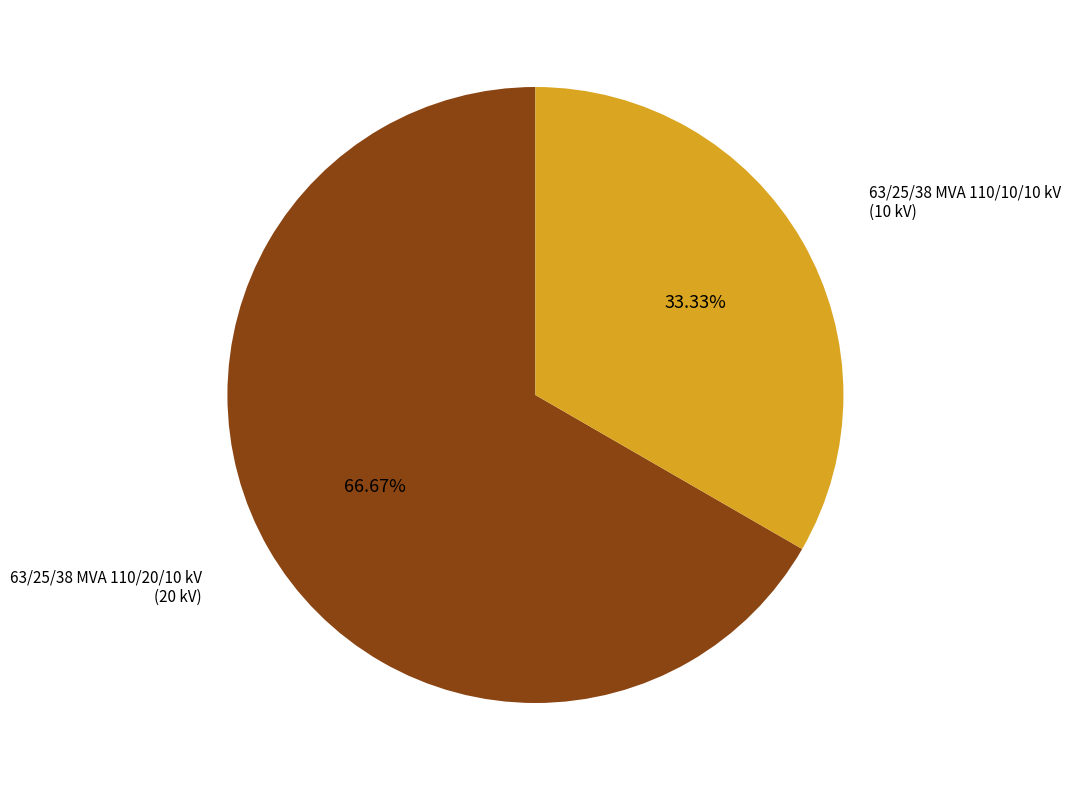

Is there any slice that represents more than half of the pie?

Yes